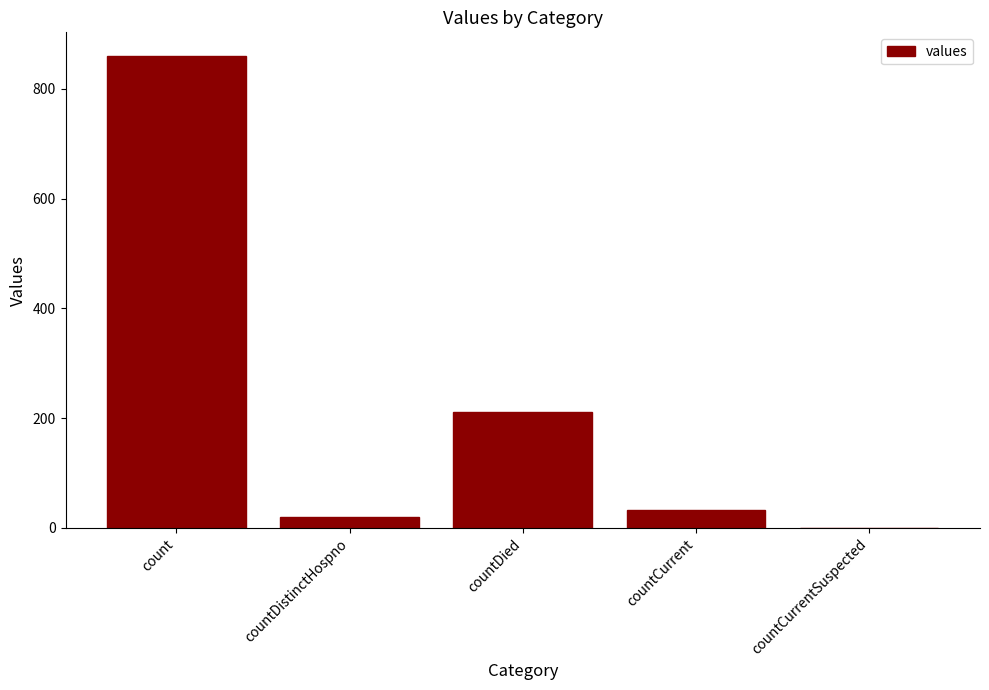

Is it true that the value at countDied is 351?

False